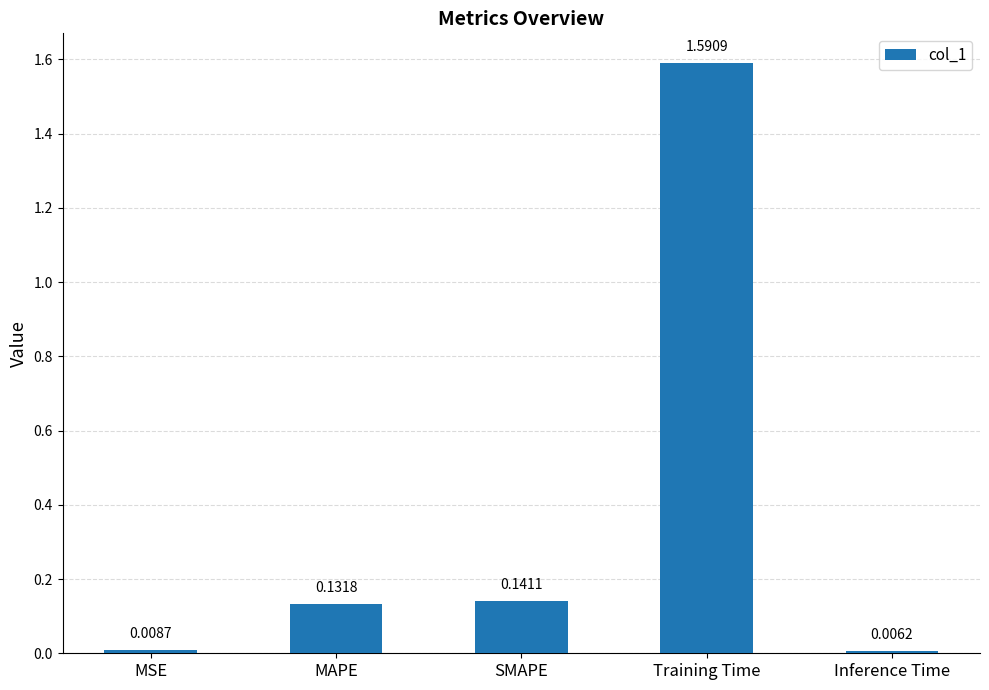

What is the change in value from MSE to Training Time?

+1.6